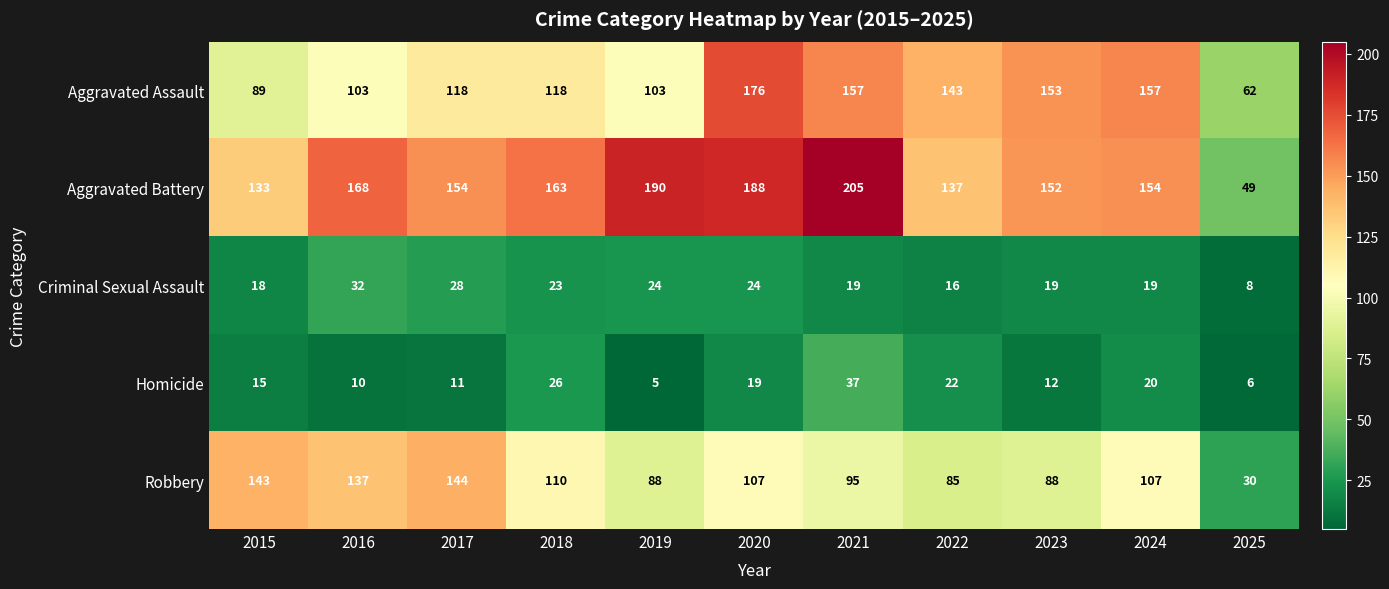

What is the difference between the maximum and minimum values in the Robbery series?

114